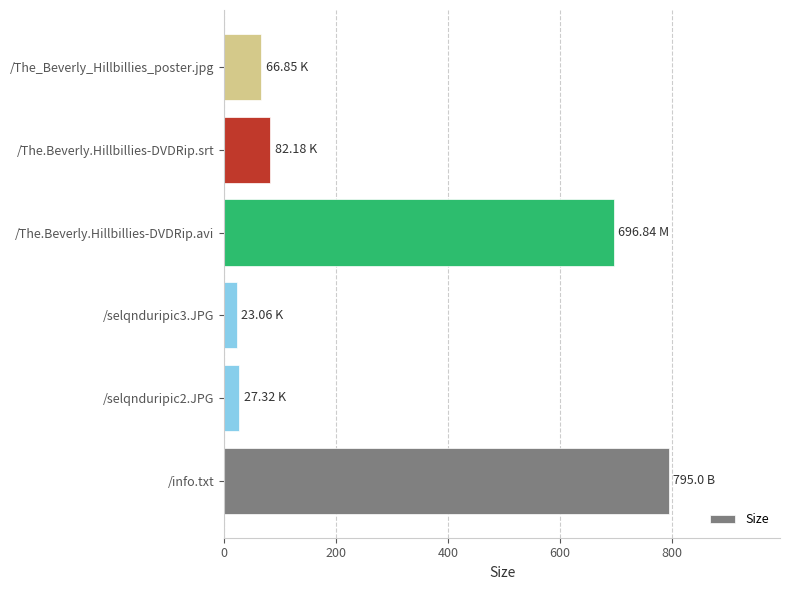

Which category has the highest value across all series?

/info.txt